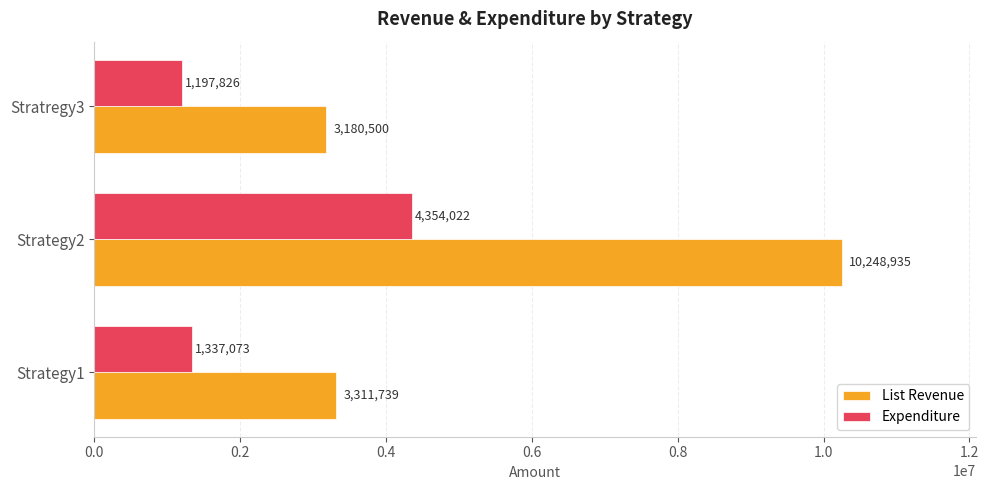

The Expenditure series shows 6964290.6 at Strategy2. True or false?

False